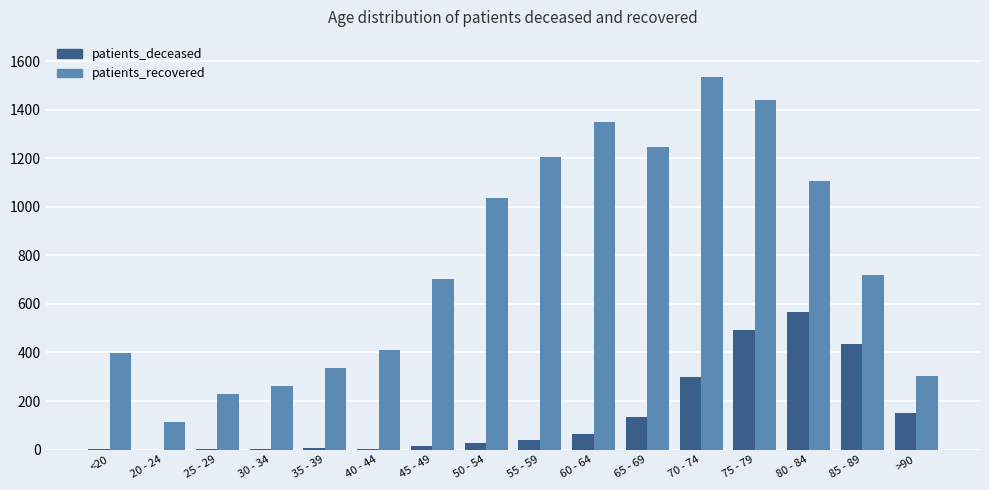

Which series changed the most between 40 - 44 and 45 - 49?

patients_recovered